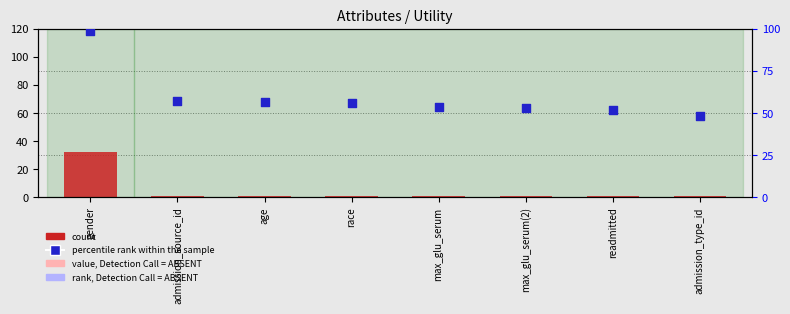

Which series has the largest total across all categories?

percentile rank within the sample